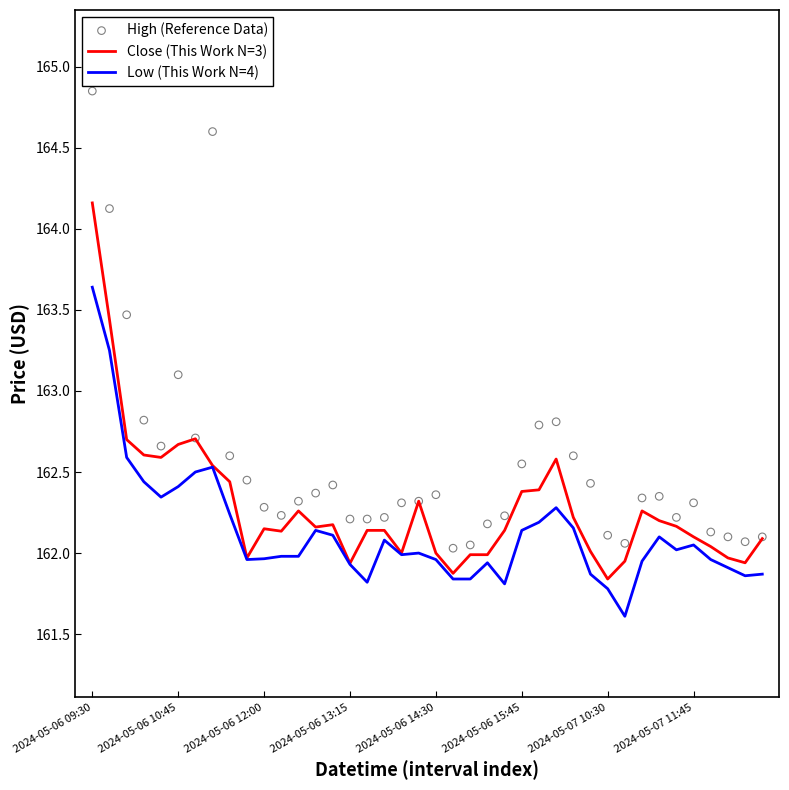

Which series has the widest spread of Y values?

High (Reference Data)